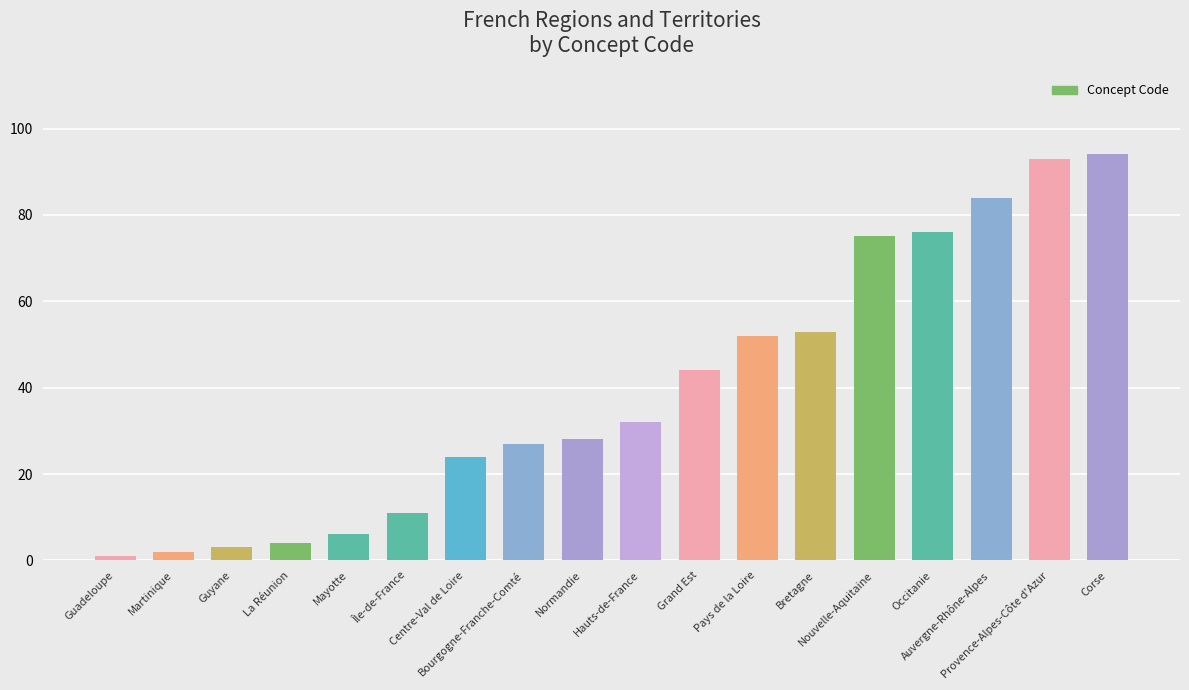

Rank the categories by value from highest to lowest.

Corse, Provence-Alpes-Côte d'Azur, Auvergne-Rhône-Alpes, Occitanie, Nouvelle-Aquitaine, Bretagne, Pays de la Loire, Grand Est, Hauts-de-France, Normandie, Bourgogne-Franche-Comté, Centre-Val de Loire, Île-de-France, Mayotte, La Réunion, Guyane, Martinique, Guadeloupe